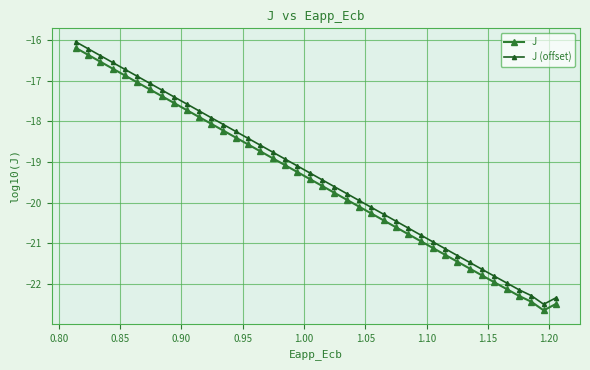

What is the maximum value shown in the chart?

-16.0